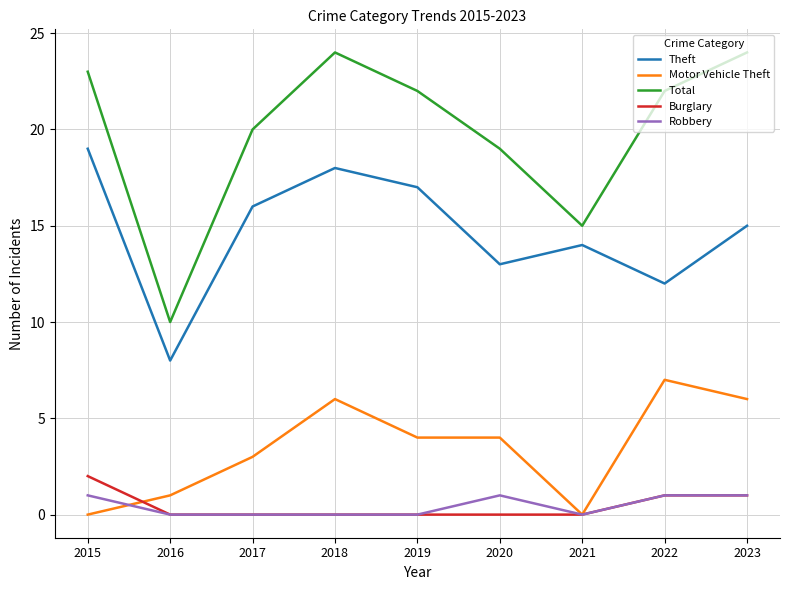

Where is Motor Vehicle Theft nearest to the value 3?

2017